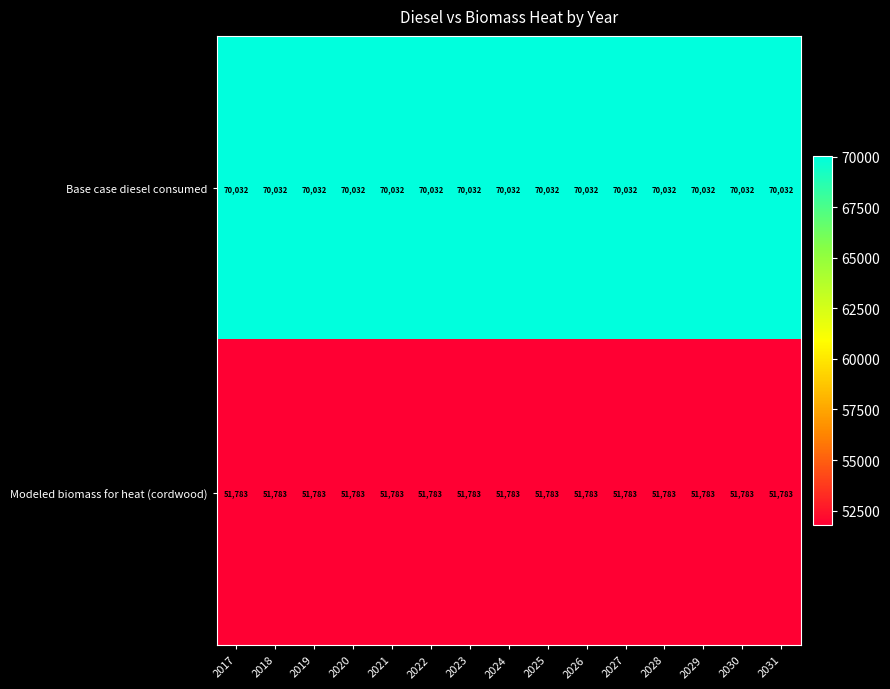

What is the difference between the highest and lowest values at 2021?

18249